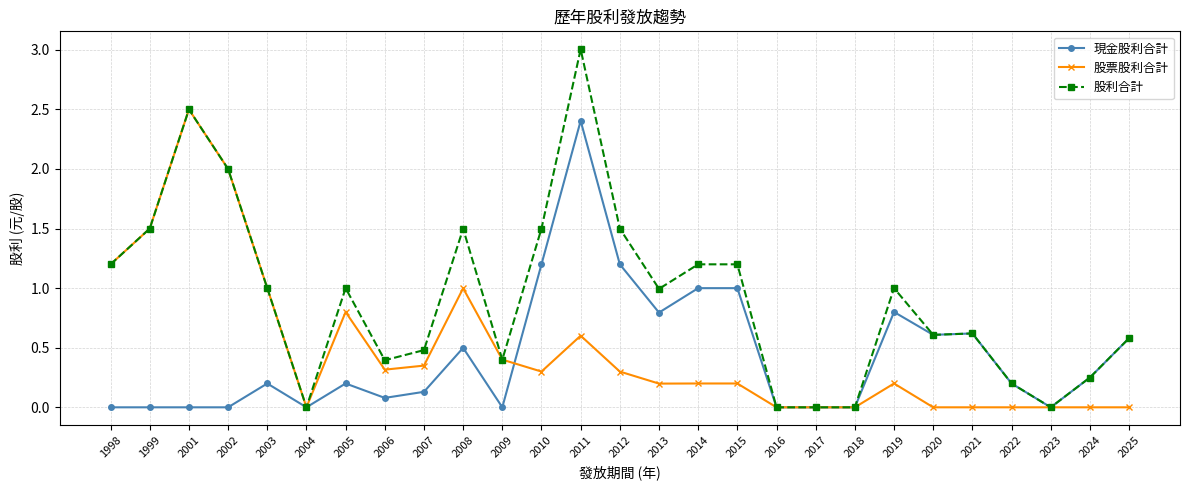

What is the difference between the maximum and minimum values in the 現金股利合計 series?

2.4